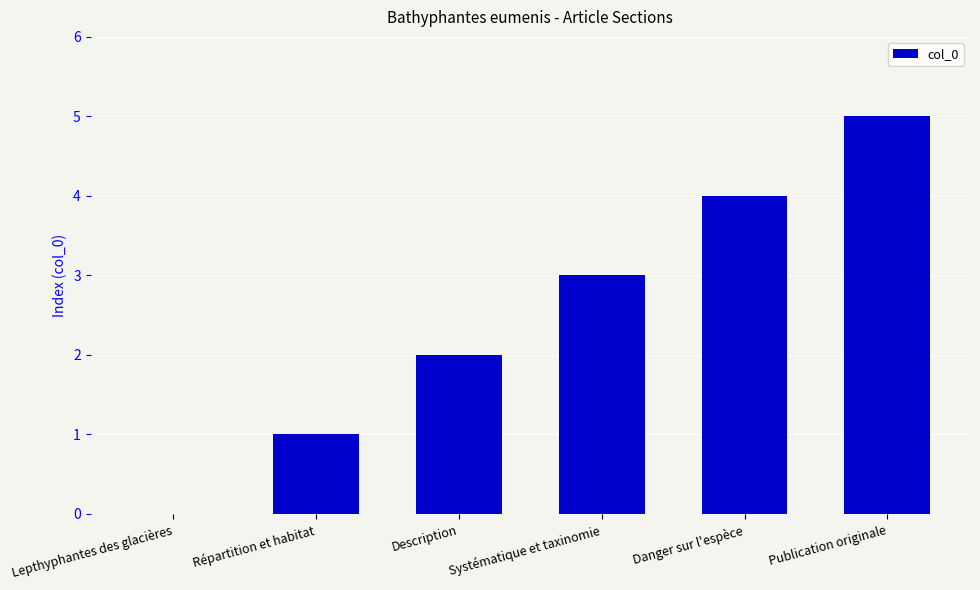

What is the change in value from Répartition et habitat to Danger sur l'espèce?

+3